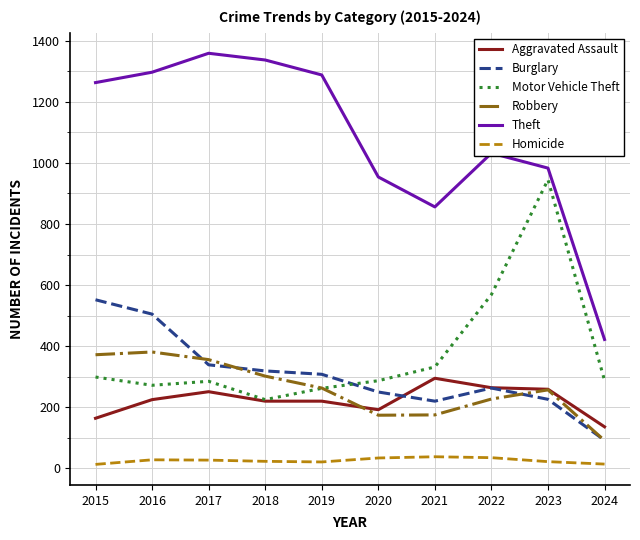

What is the difference between the Robbery values at 2019 and 2018?

39